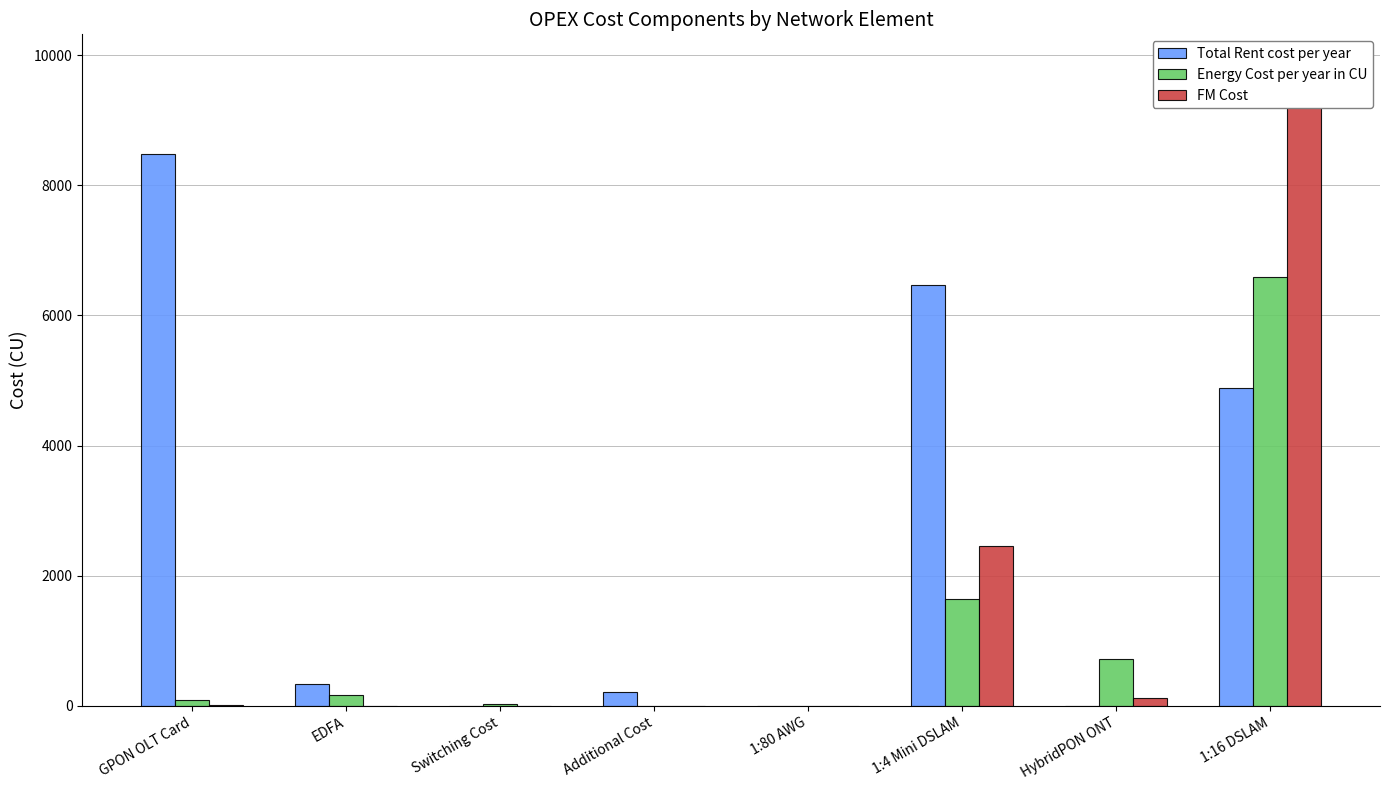

Which category has the highest value across all series?

1:16 DSLAM